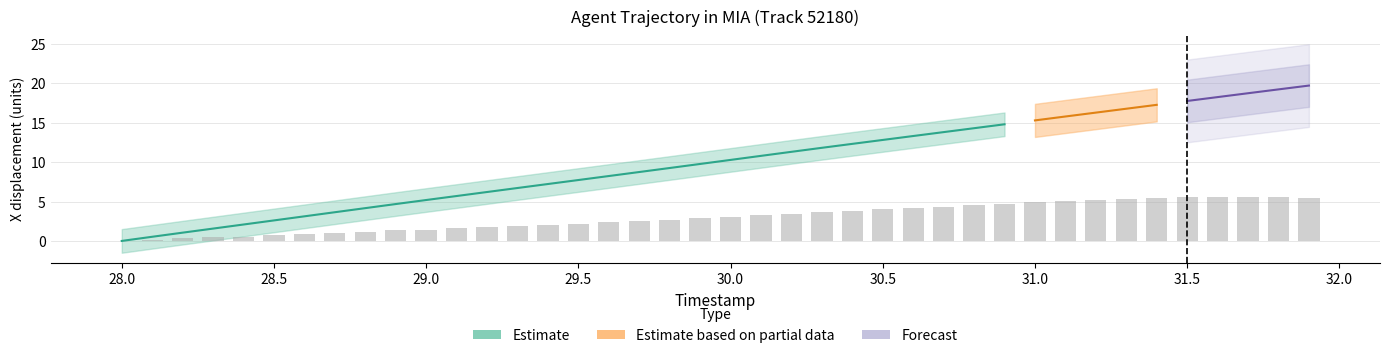

How many bars are there in total?

40